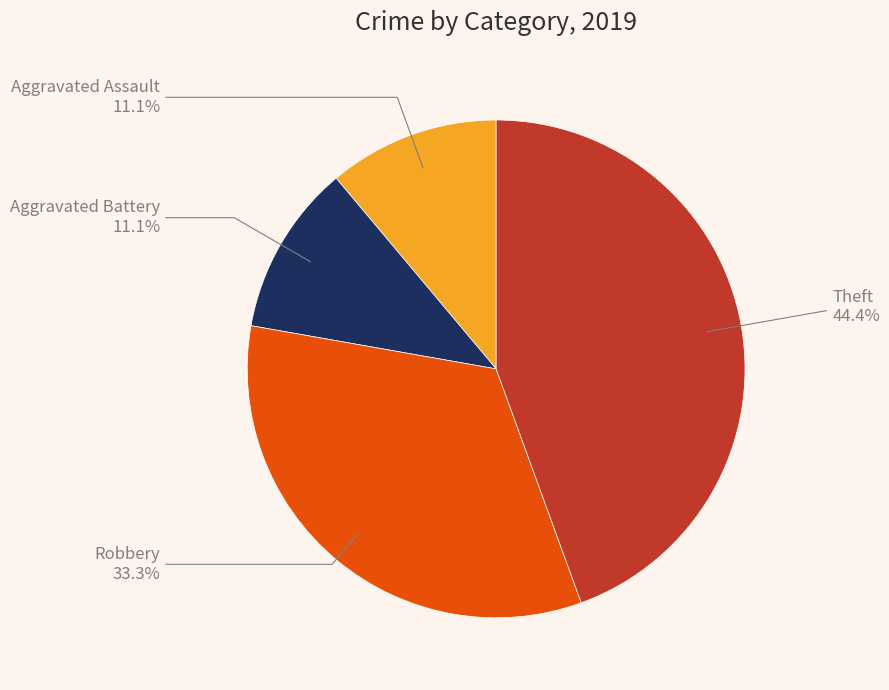

What percentage is the Theft slice, to the nearest percent?

44%